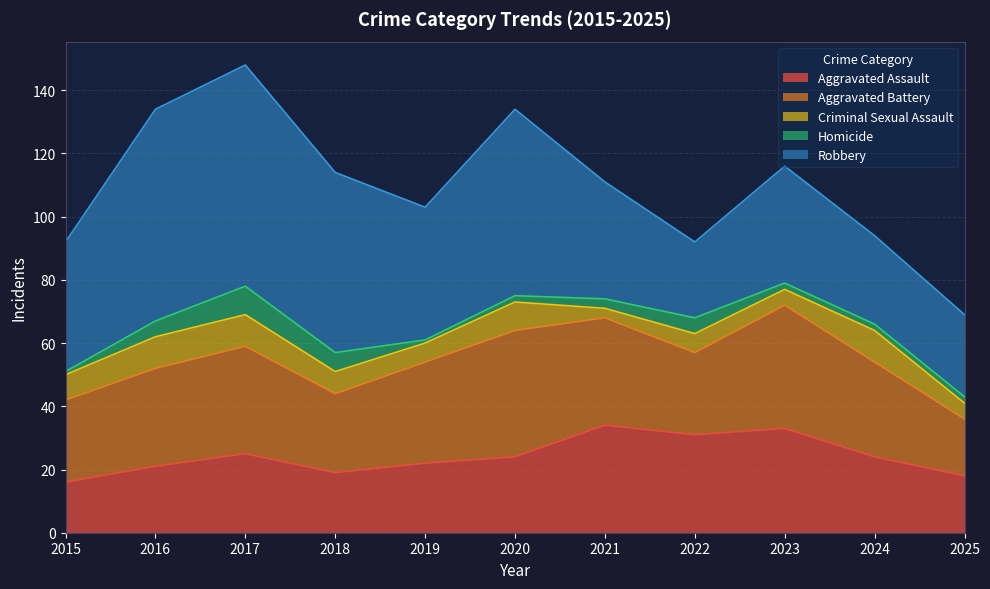

In Criminal Sexual Assault, how many points are higher than both neighbors (excluding endpoints)?

3